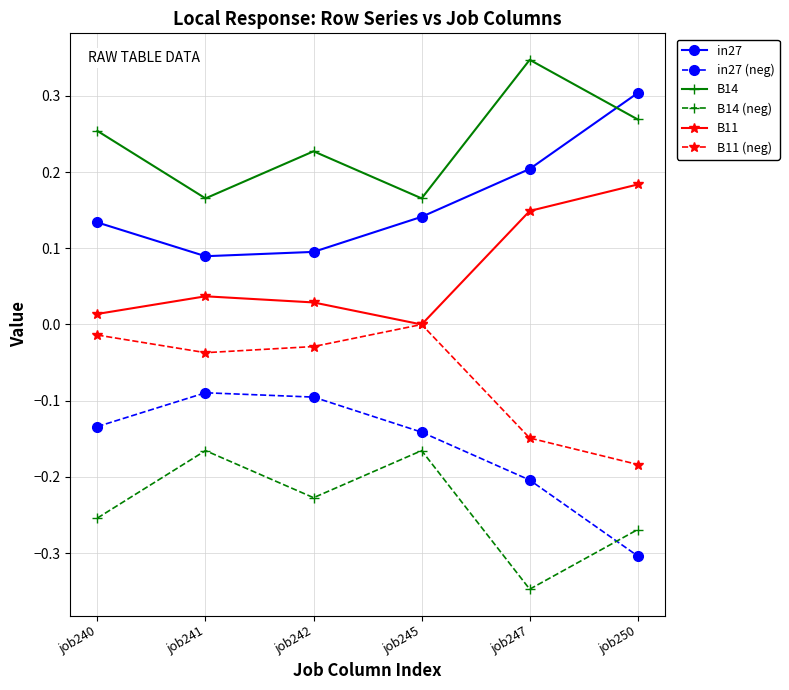

True or false: B11 and B14 intersect in this chart.

False